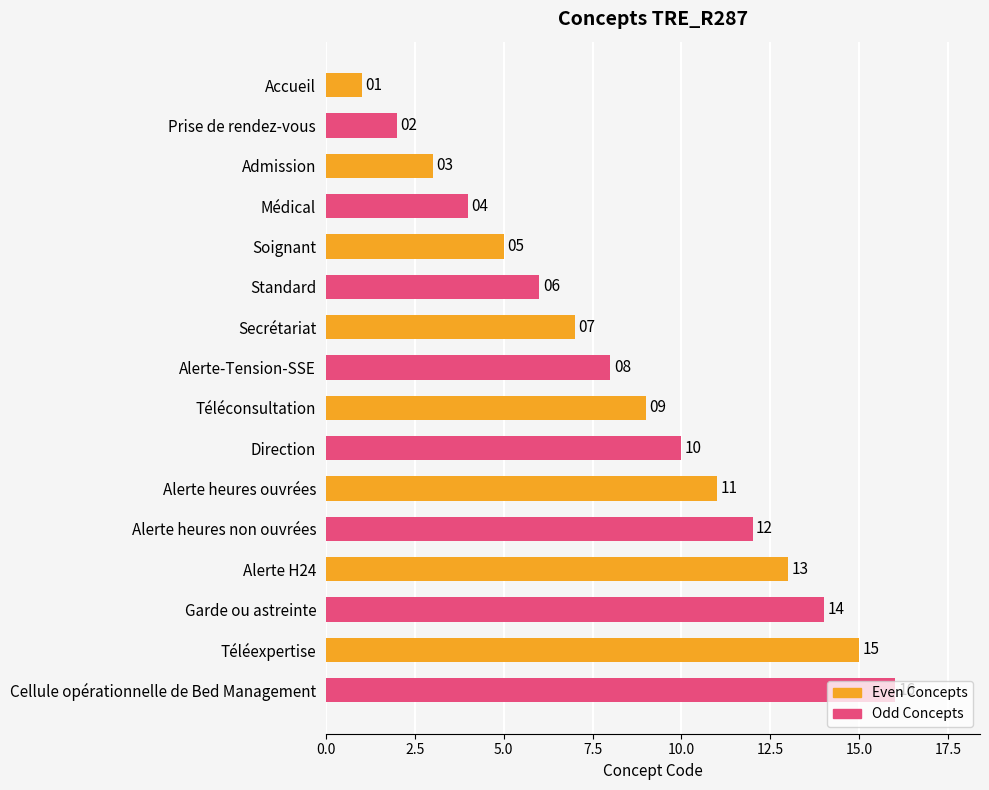

What is the sum of the values at Garde ou astreinte and Téléexpertise?

29